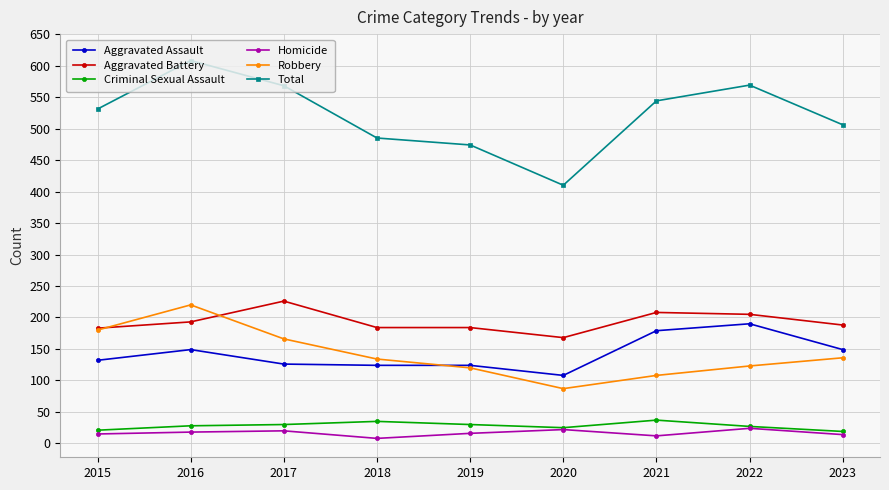

The value of Aggravated Battery at 2023 is 188. True or false?

True